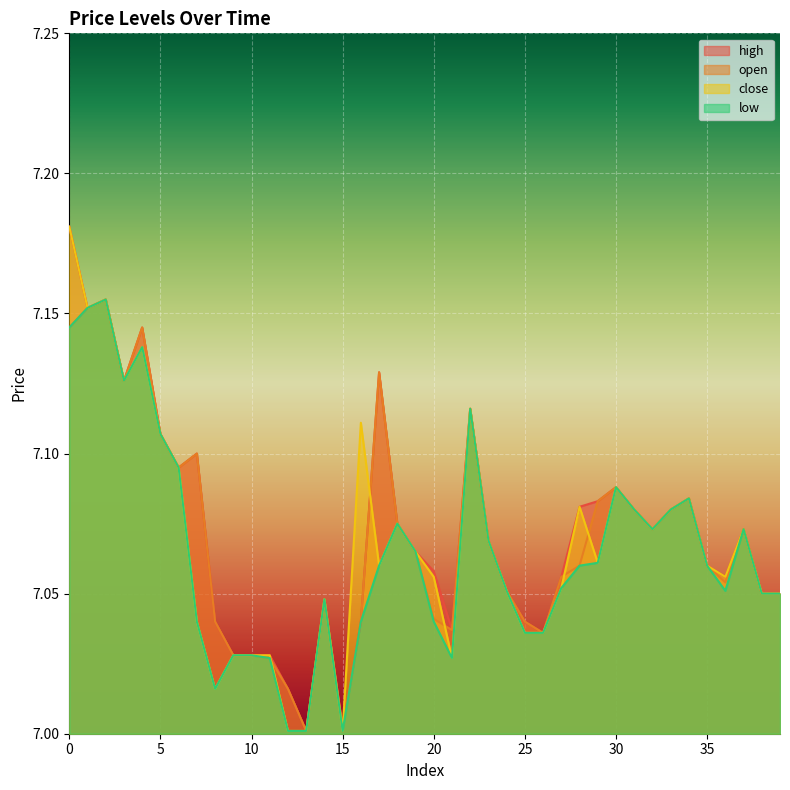

At which category does low reach its first local peak?

2